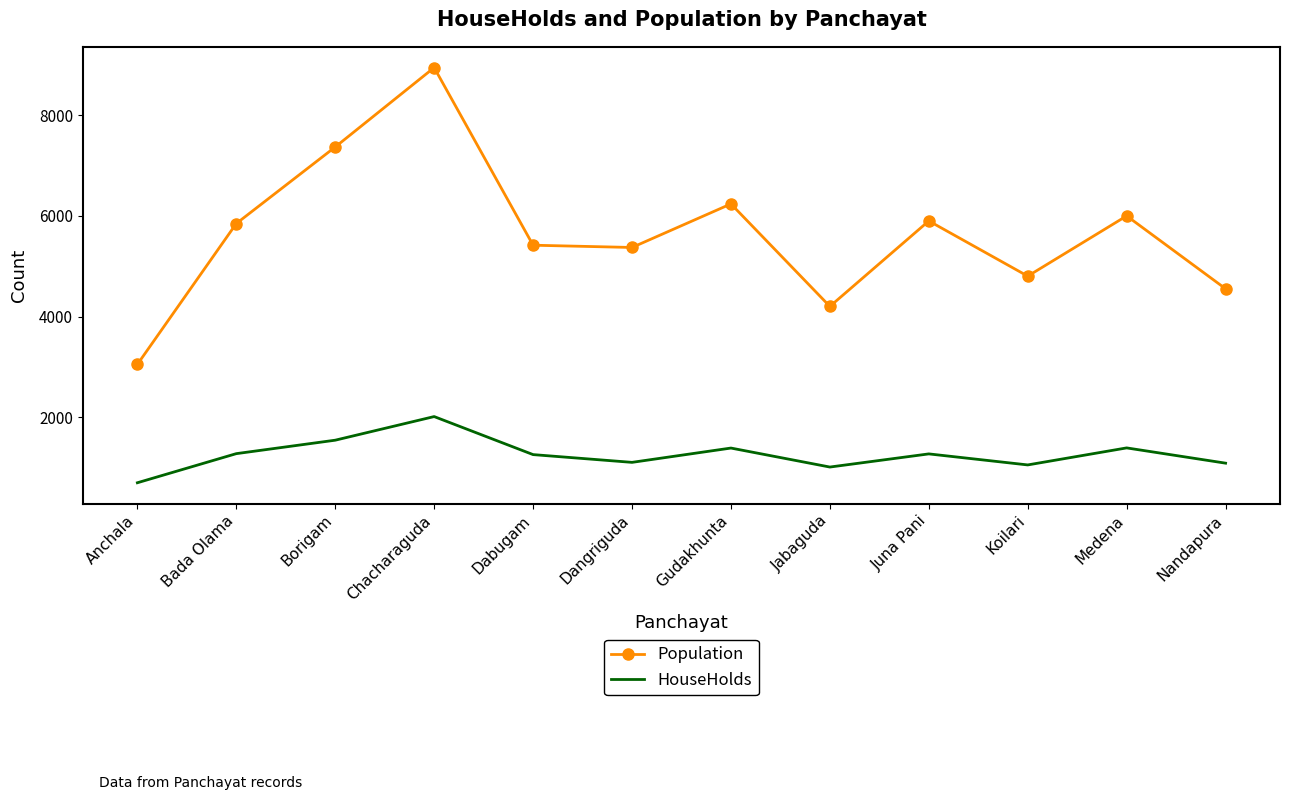

Which series has the largest total across all categories?

Population